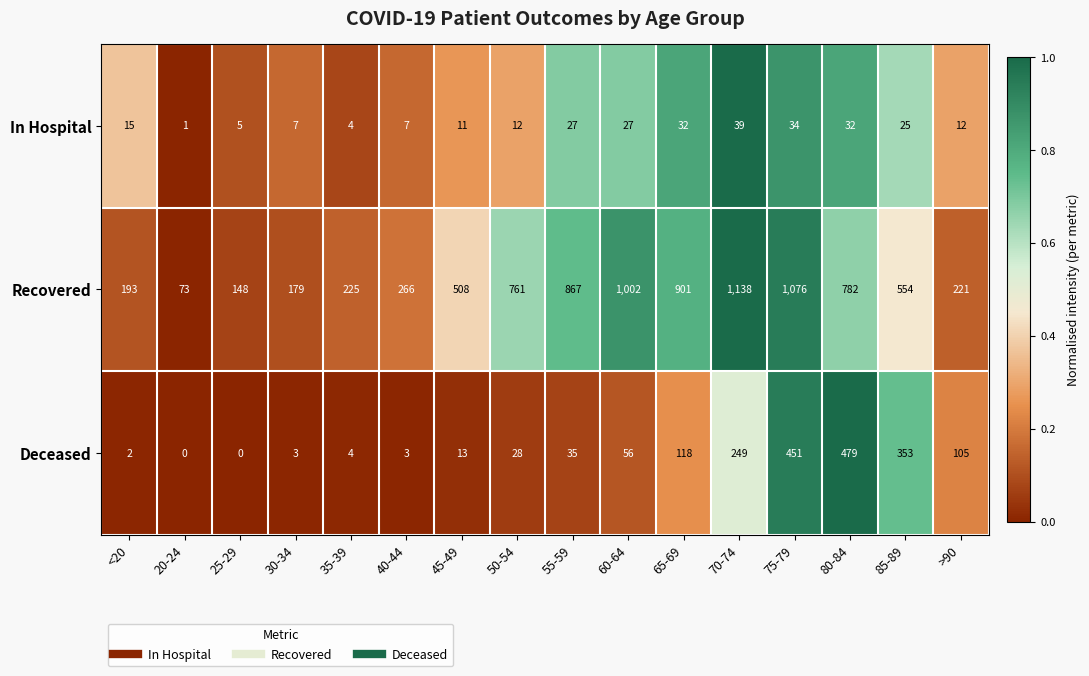

True or false: Deceased has a value of 353 at 85-89.

True